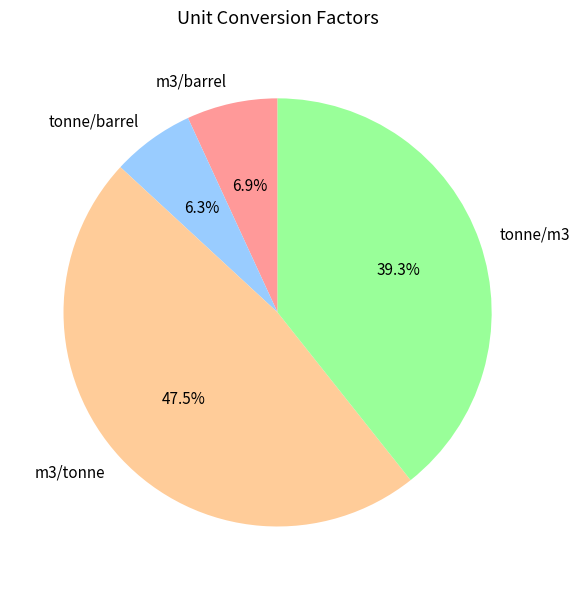

How many segments does this pie chart have?

4